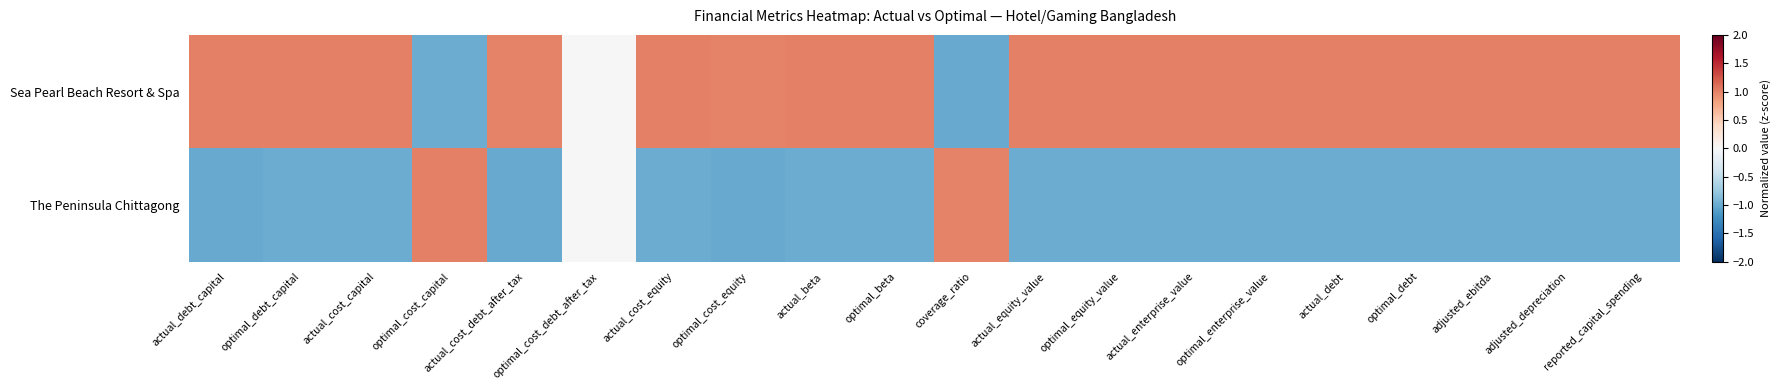

How many series are shown in this chart?

2